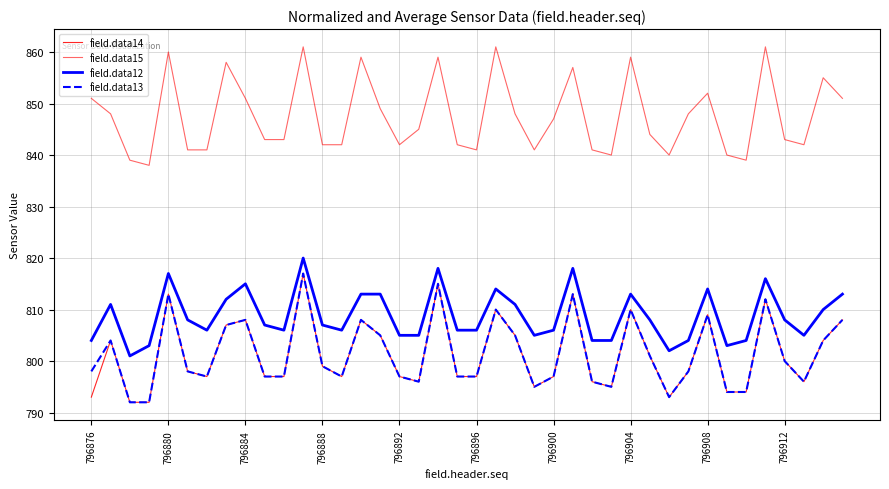

How many lines are shown in the chart?

4